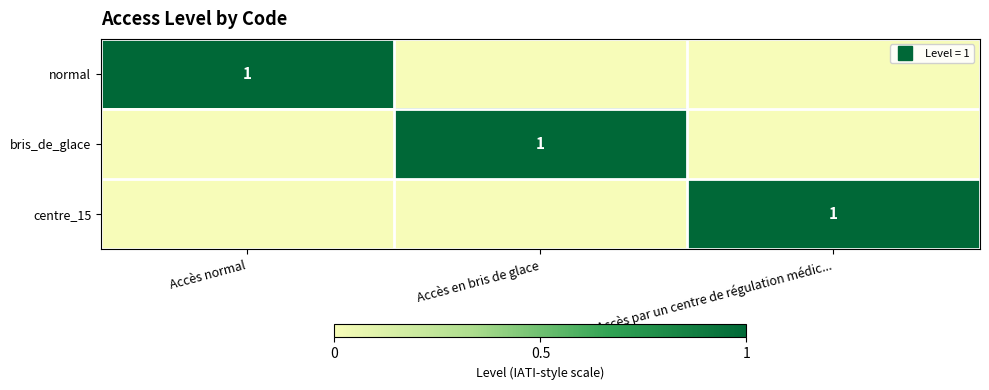

Is the value of centre_15 at Accès normal greater than the value of bris_de_glace at Accès par un centre de régulation médic...?

No